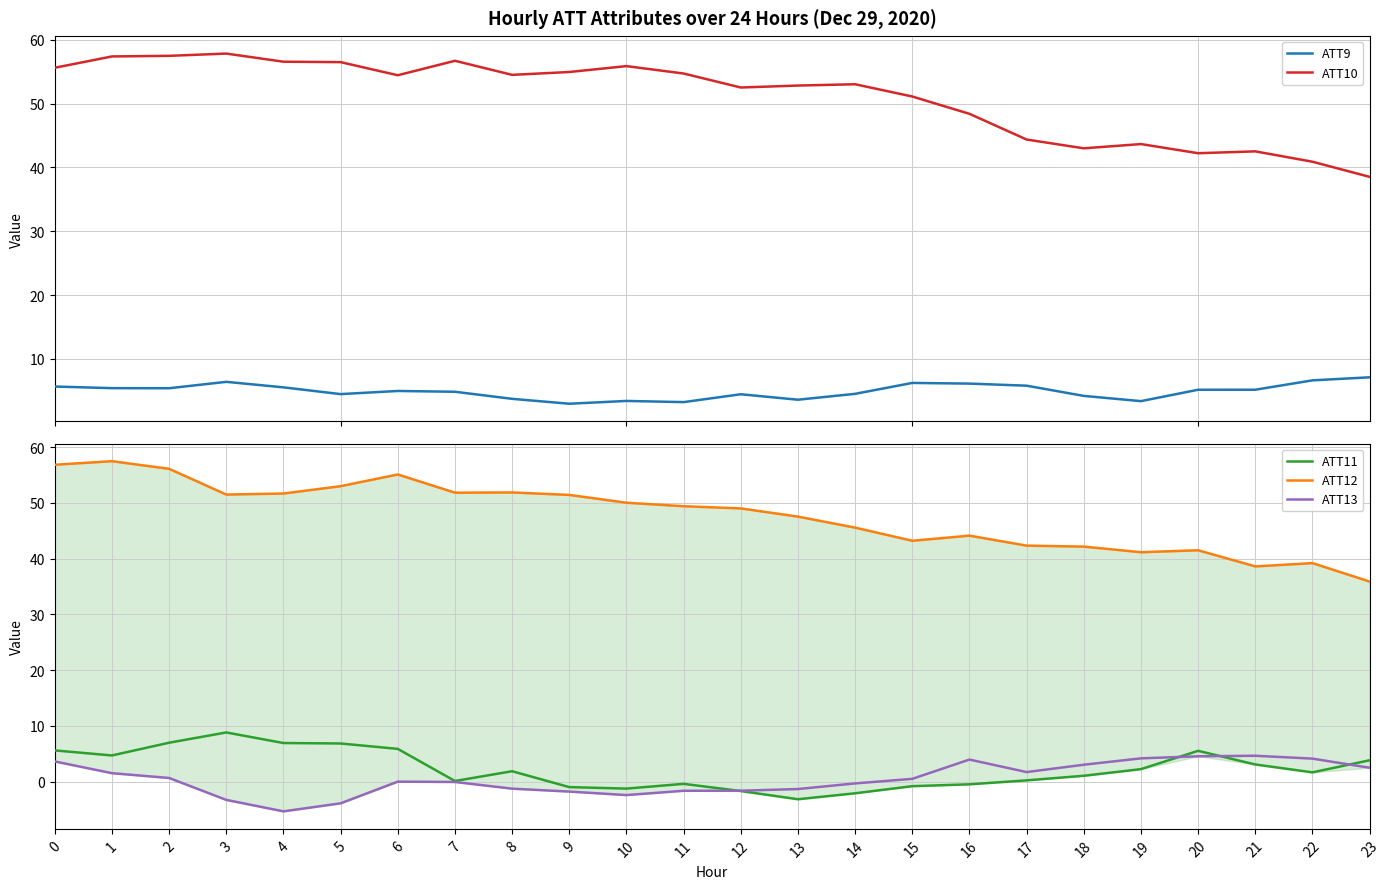

What is the spread (max minus min) of values at 8?

55.7